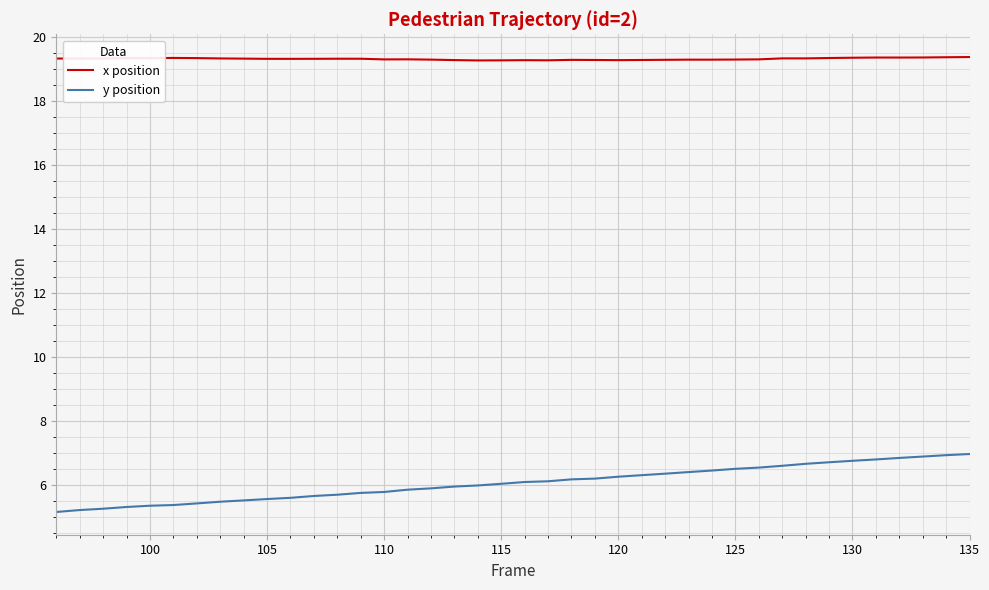

Which series has the widest spread of values?

y position